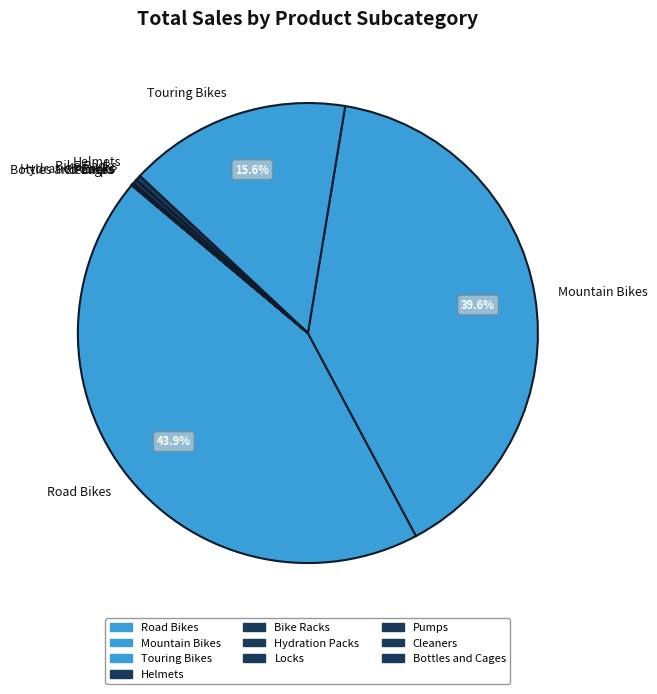

Does Touring Bikes represent more than half of the total?

No